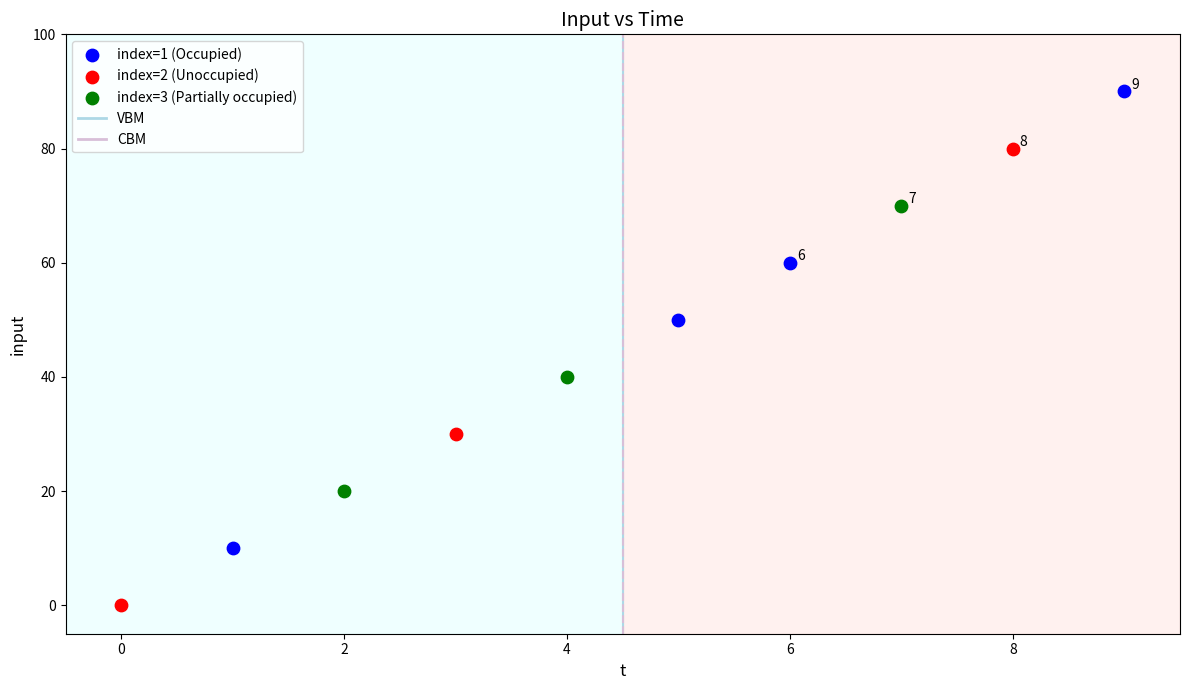

Which series reaches the minimum Y coordinate?

index=2 (Unoccupied)